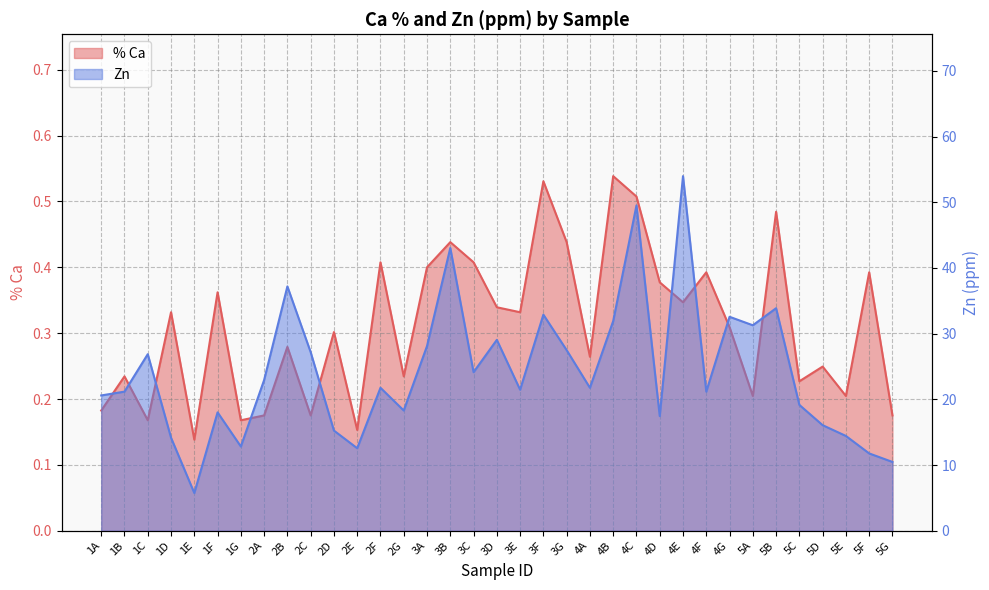

How many % Ca values are between 0 and 1?

35